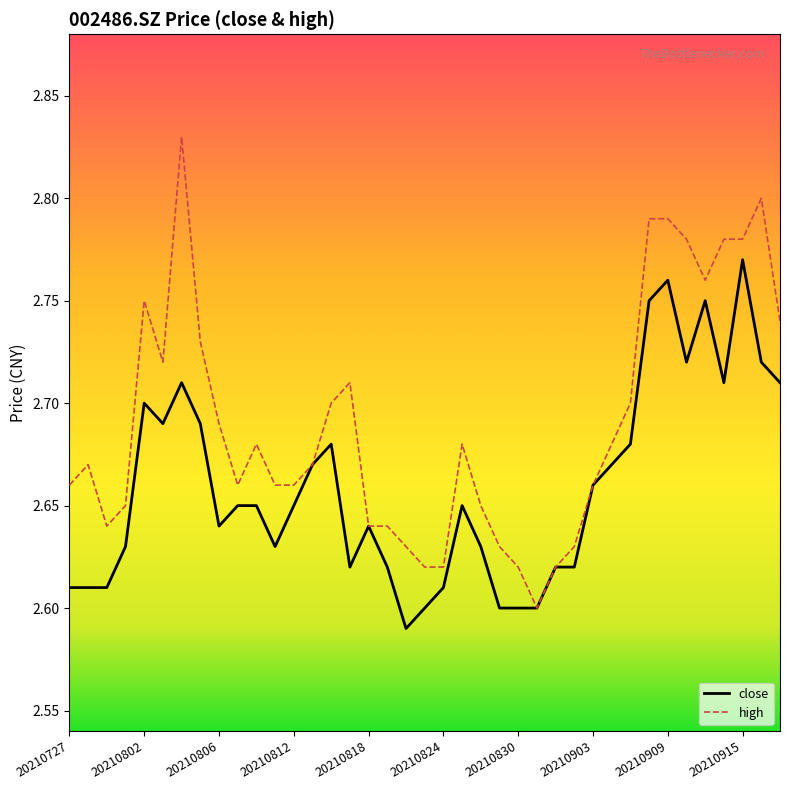

List the series in order of their overall mean, highest first.

high, close